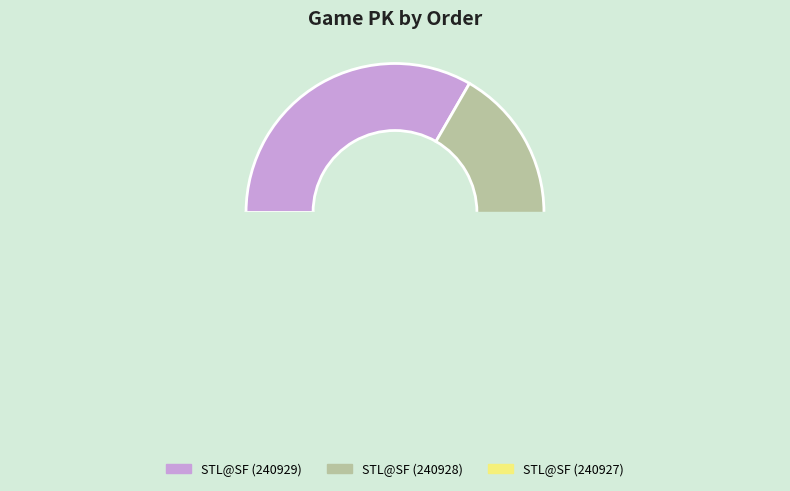

To the nearest percent, what portion does 3 represent?

33%